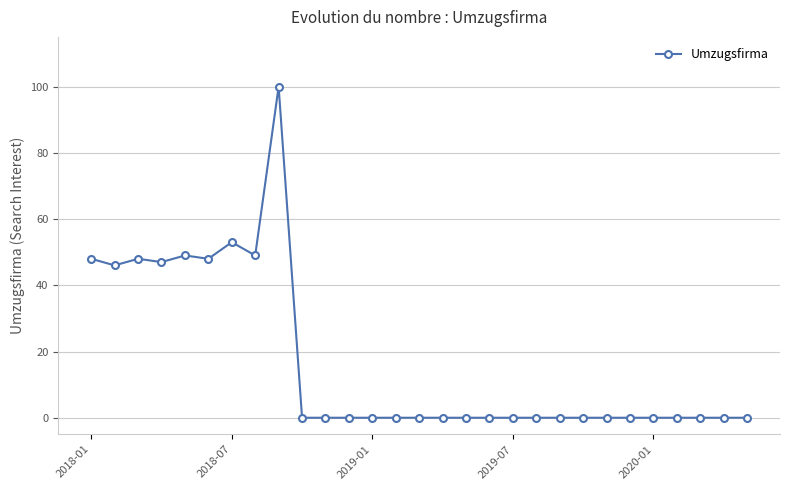

True or false: there are more than 0 points higher than both neighbors.

True